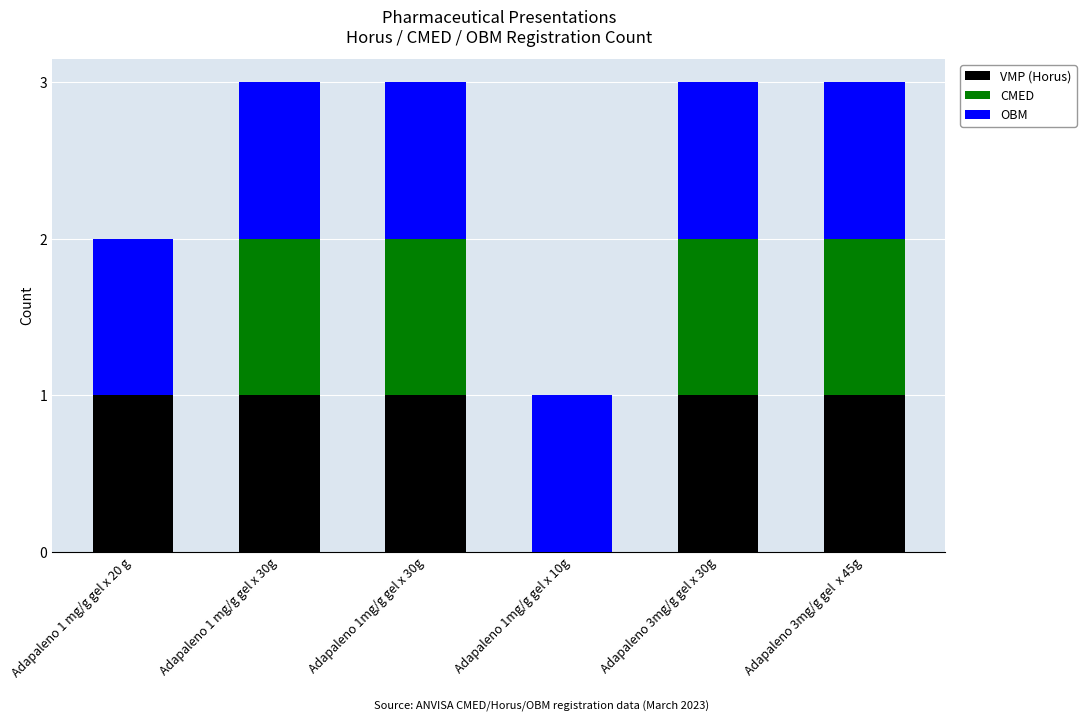

What is the sum of all VMP (Horus) values?

5